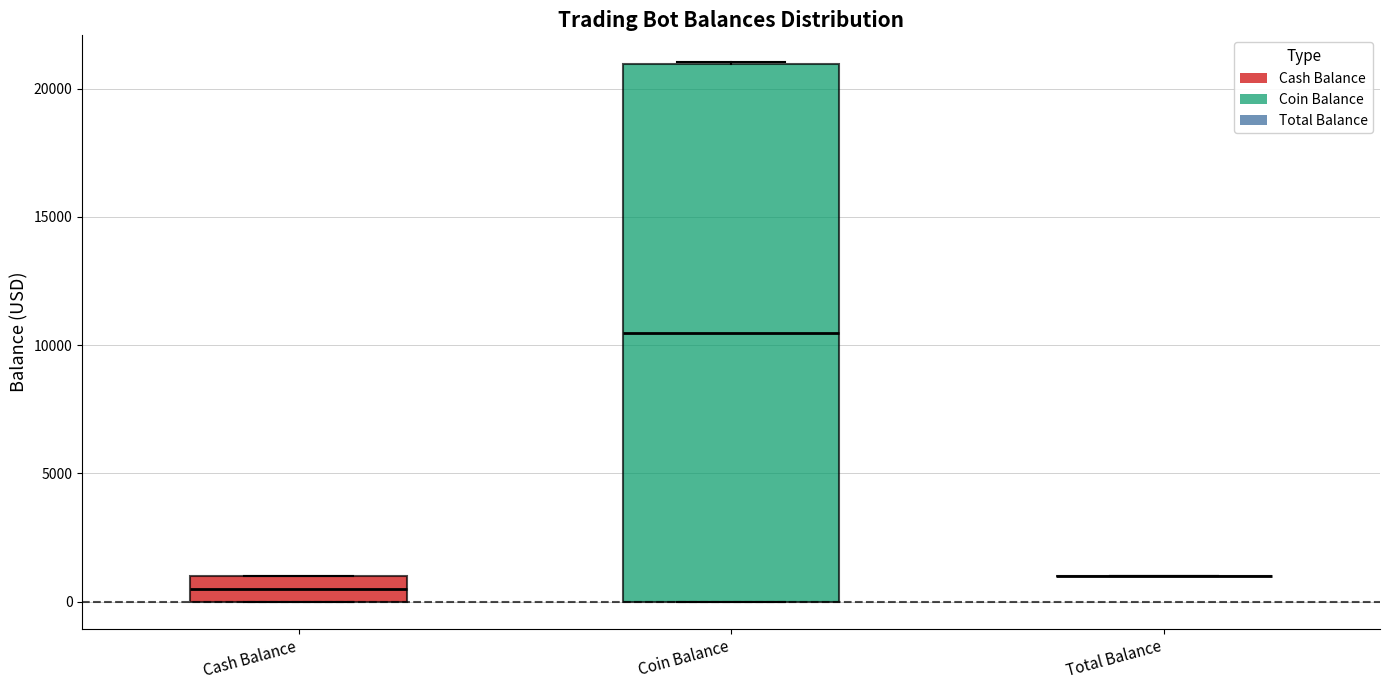

Where does the median line of the box for Cash Balance sit on the y-axis? The values are not printed on the chart, so give them approximately, as read against the axis.

500